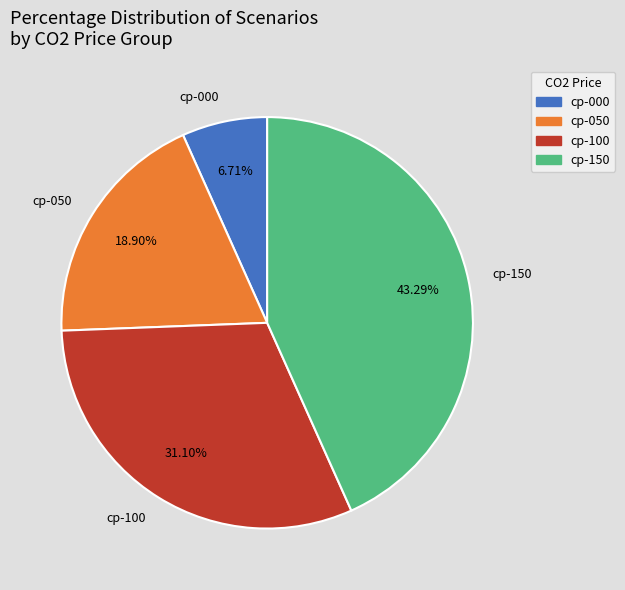

Combined, what portion of the pie is cp-000 and cp-050?

25.6%